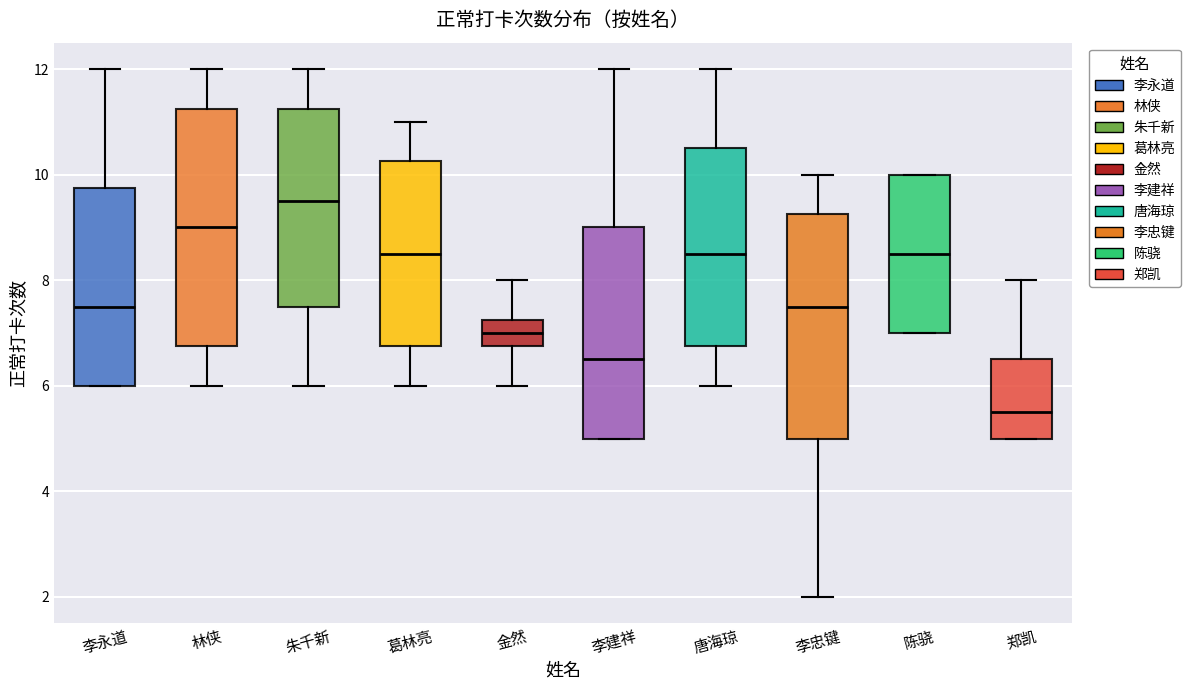

Where is the upper edge of the box for 葛林亮 on the y-axis? The values are not printed on the chart, so give them approximately, as read against the axis.

10.2